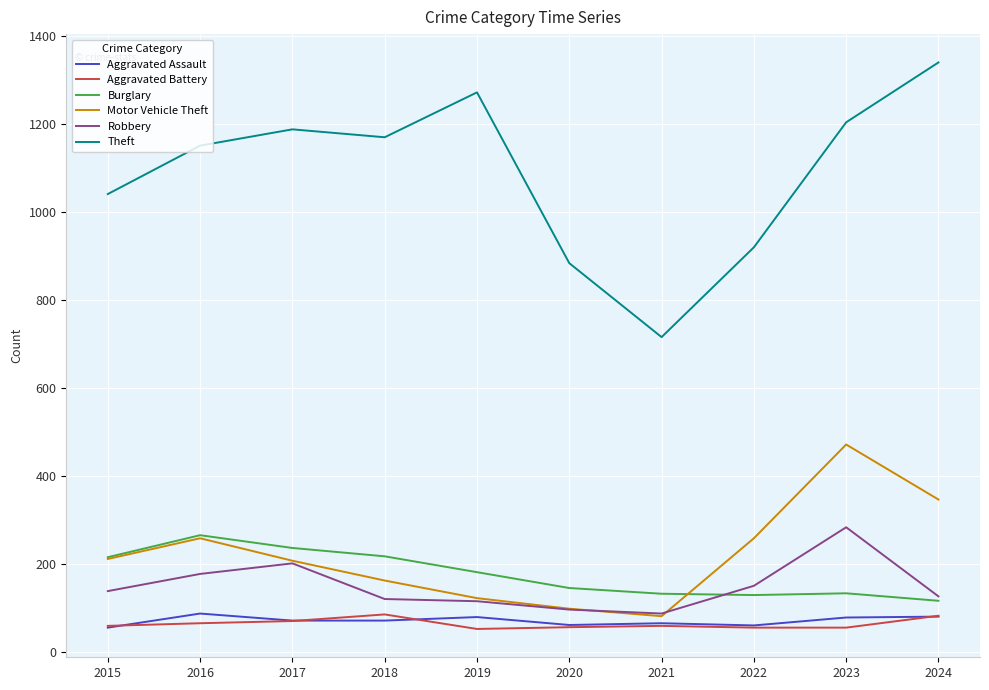

True or false: Theft and Robbery cross at least once.

False